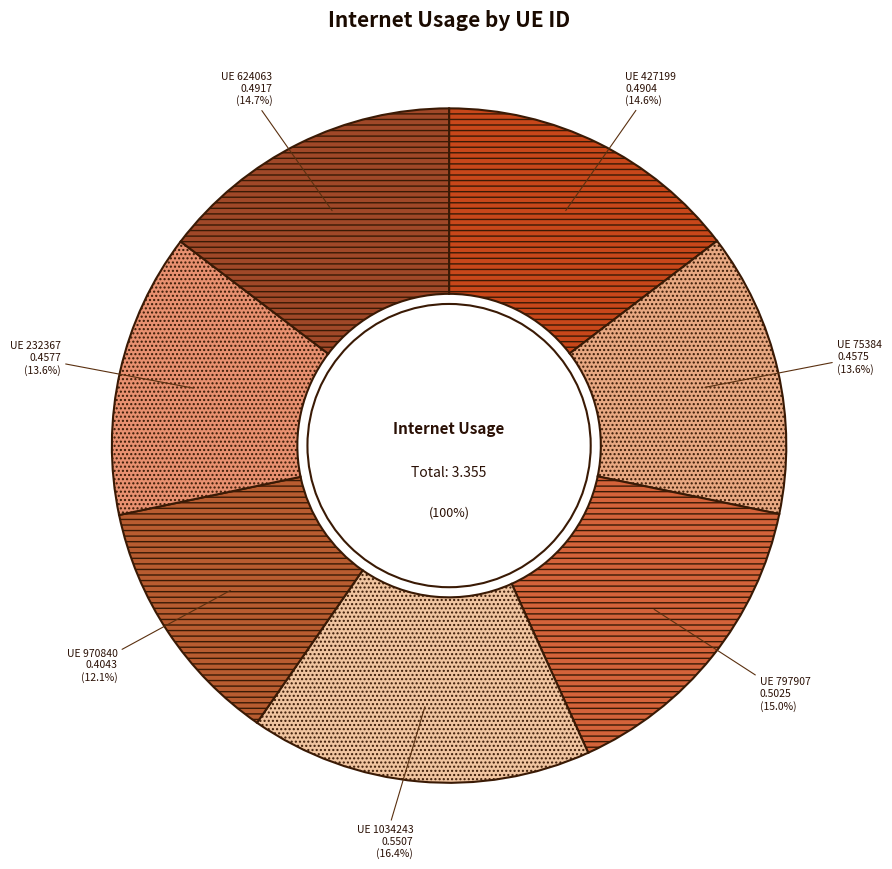

What is the smallest slice in the pie chart?

970840